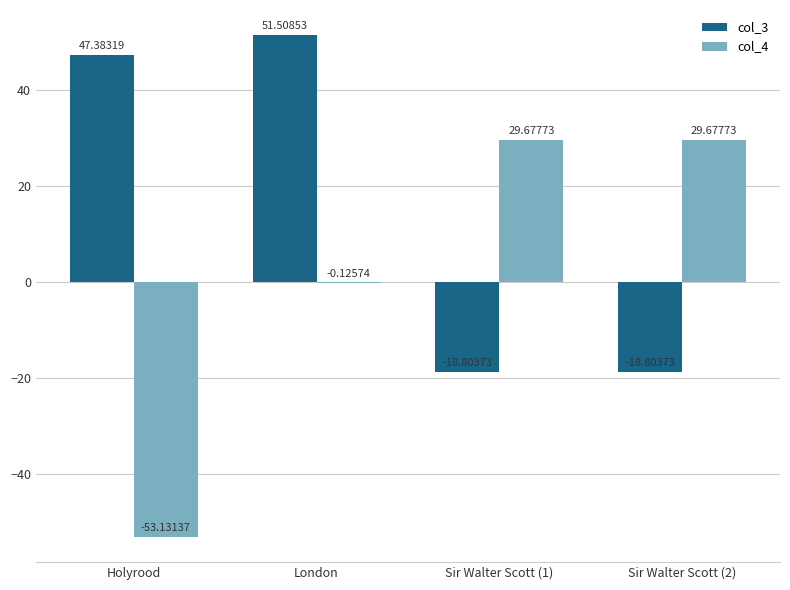

Where is col_4 nearest to the value -11?

London